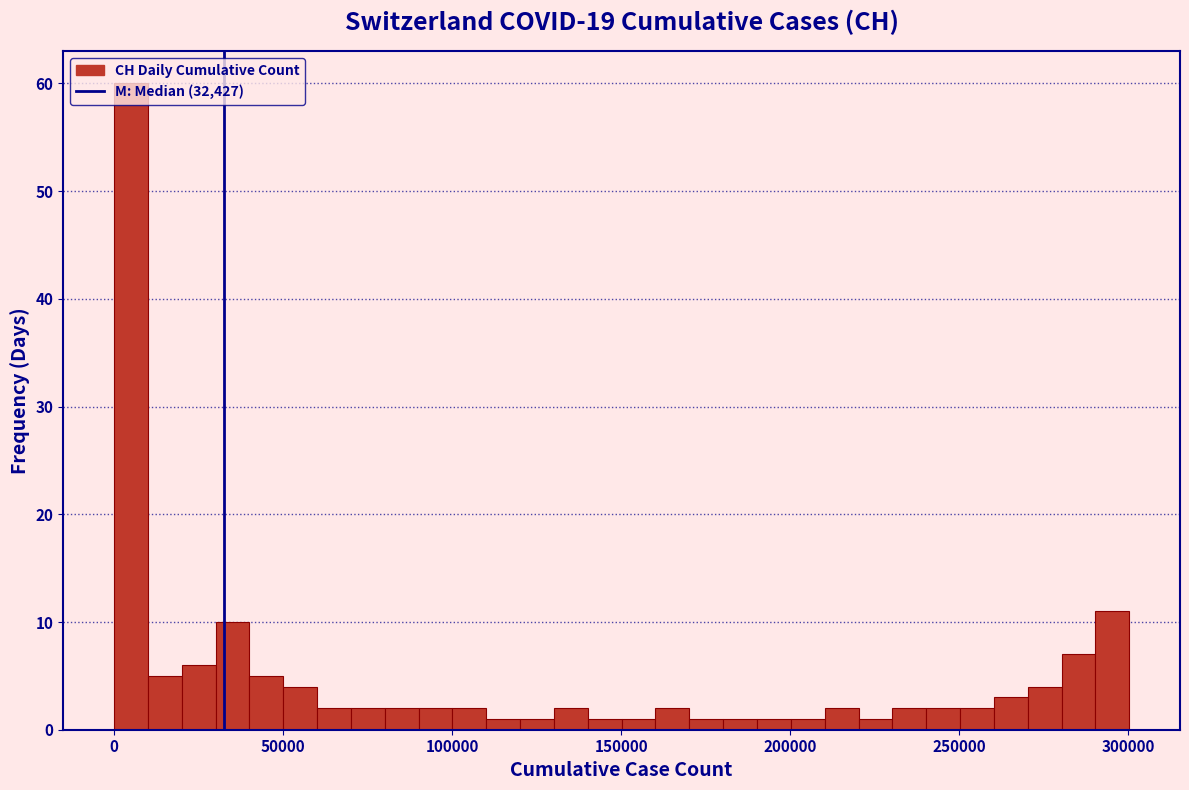

Read against the x-axis, roughly where is the centre of the tallest bar?

5000